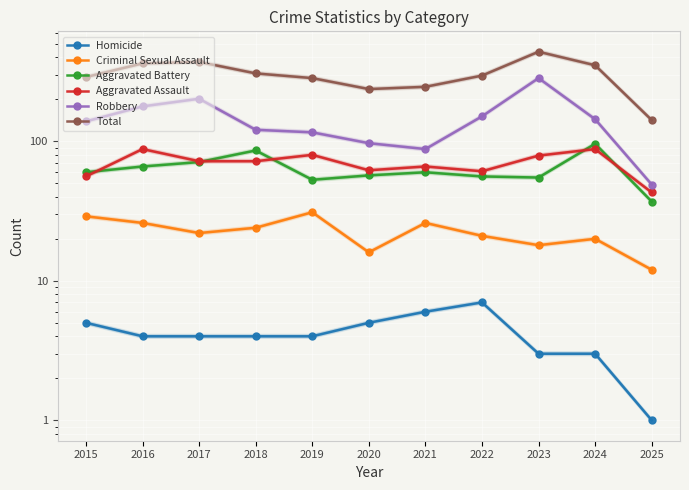

Which series has the largest total across all categories?

Total